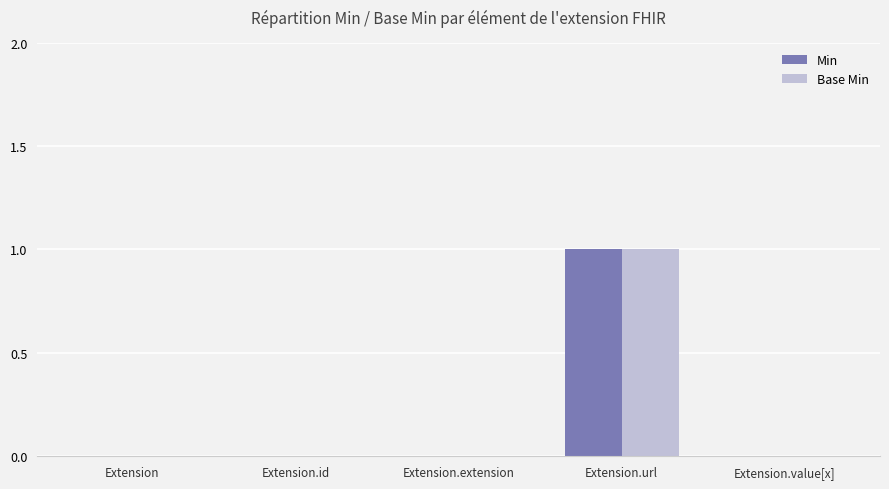

The Base Min series shows 1 at Extension. True or false?

False